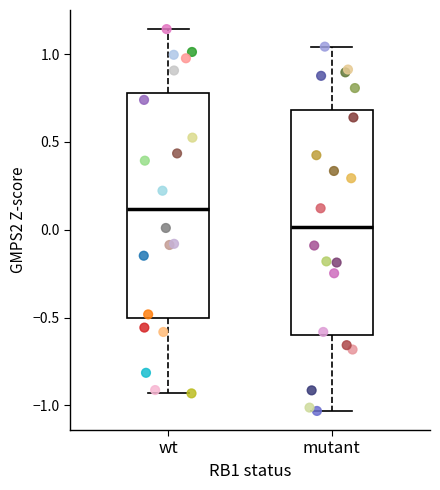

Reading left to right, read every box against the y-axis: the position of its median line, the range the box covers, and the ends of its whiskers. The values are not printed on the chart, so give them approximately, as read against the axis.

wt: median 0.10, box -0.50 to 0.80, whiskers -0.95 to 1.15
mutant: median 0.00, box -0.60 to 0.70, whiskers -1.05 to 1.05